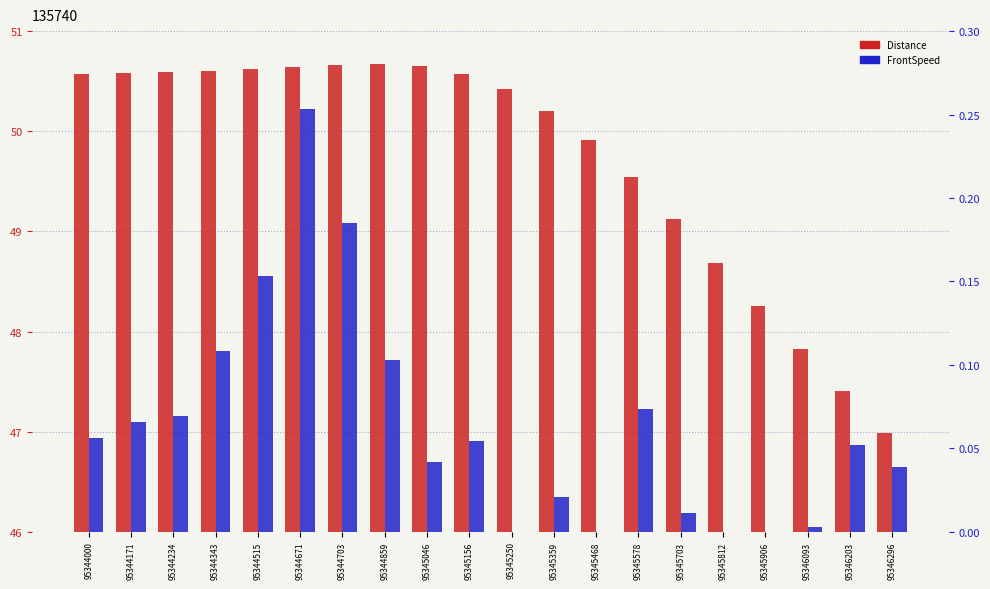

Which label corresponds to the smallest value in the chart?

95345250